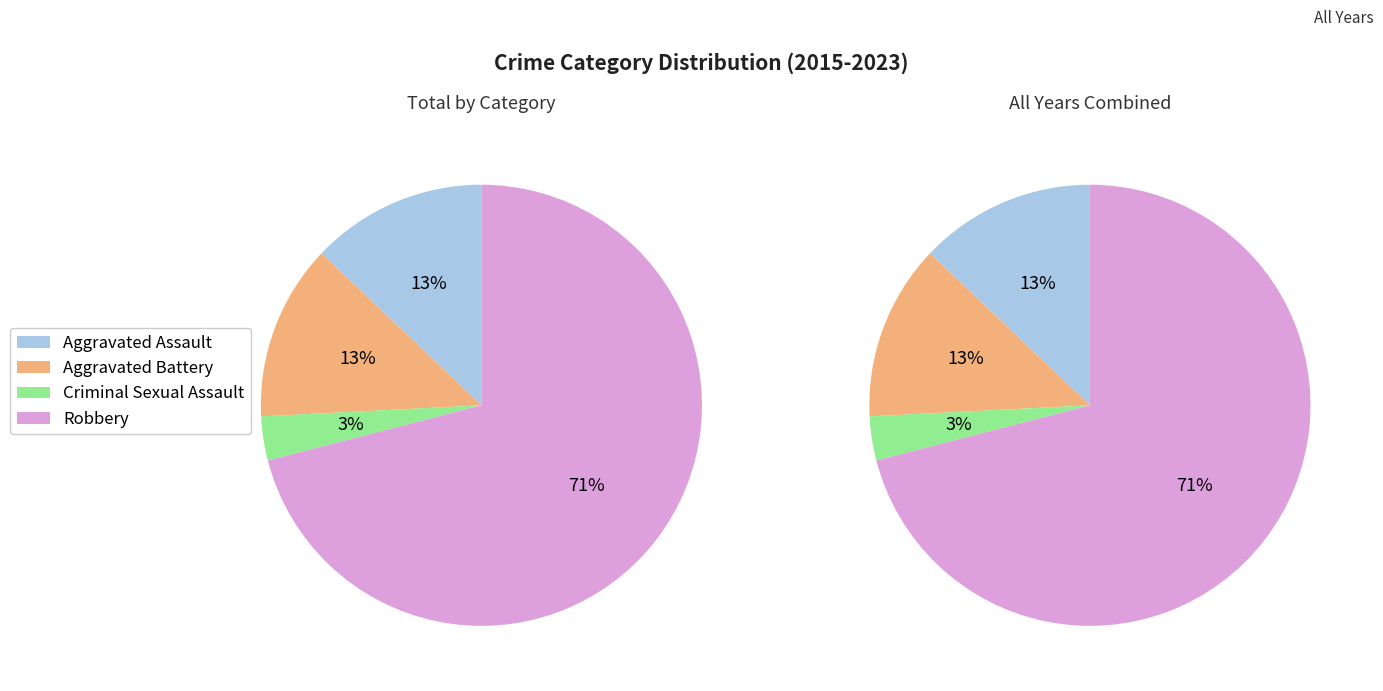

Which category accounts for the majority?

Robbery